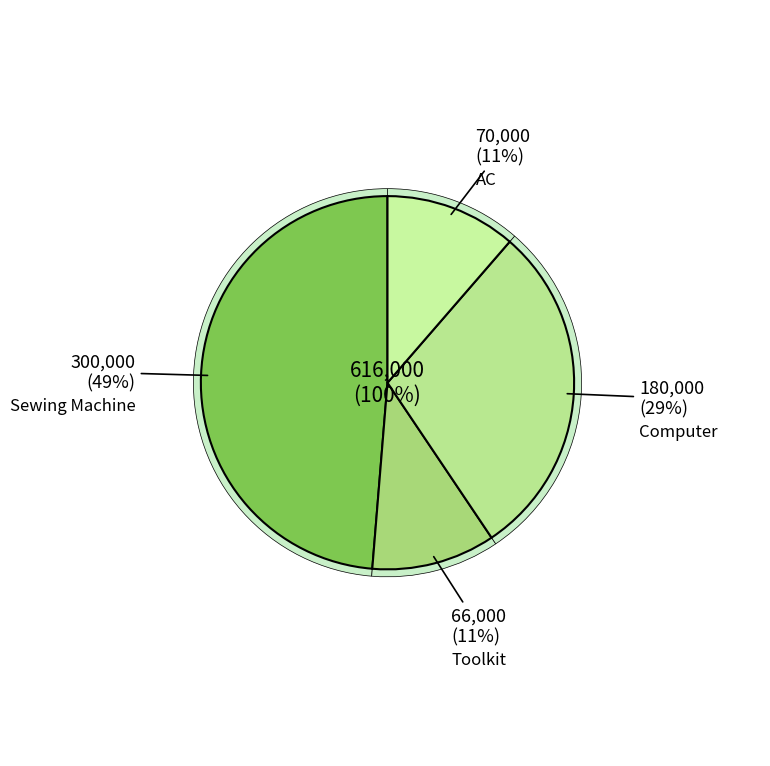

How much of the chart is everything except Computer?

70.8%